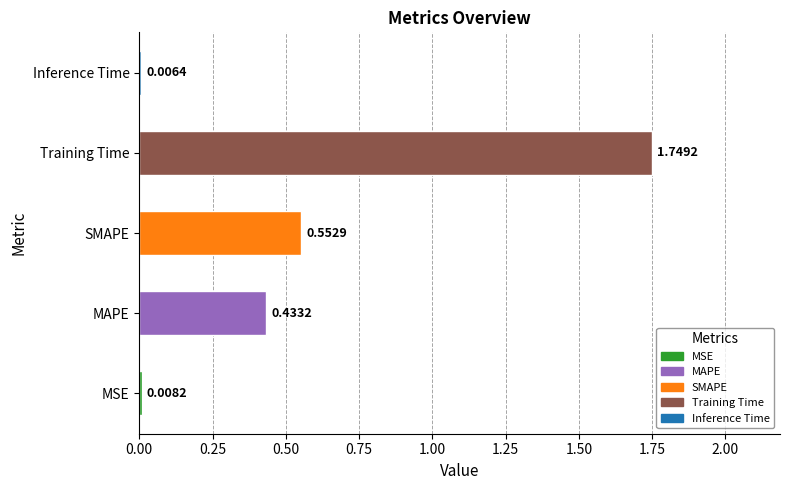

What is the sum of all values?

2.7